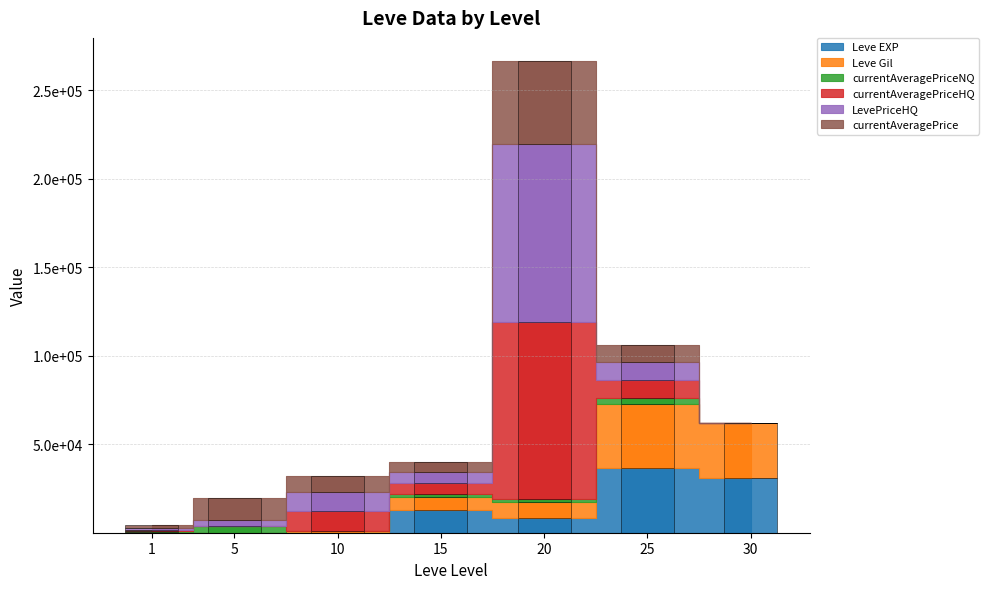

What value does the Leve EXP series have at 30?

31070.0